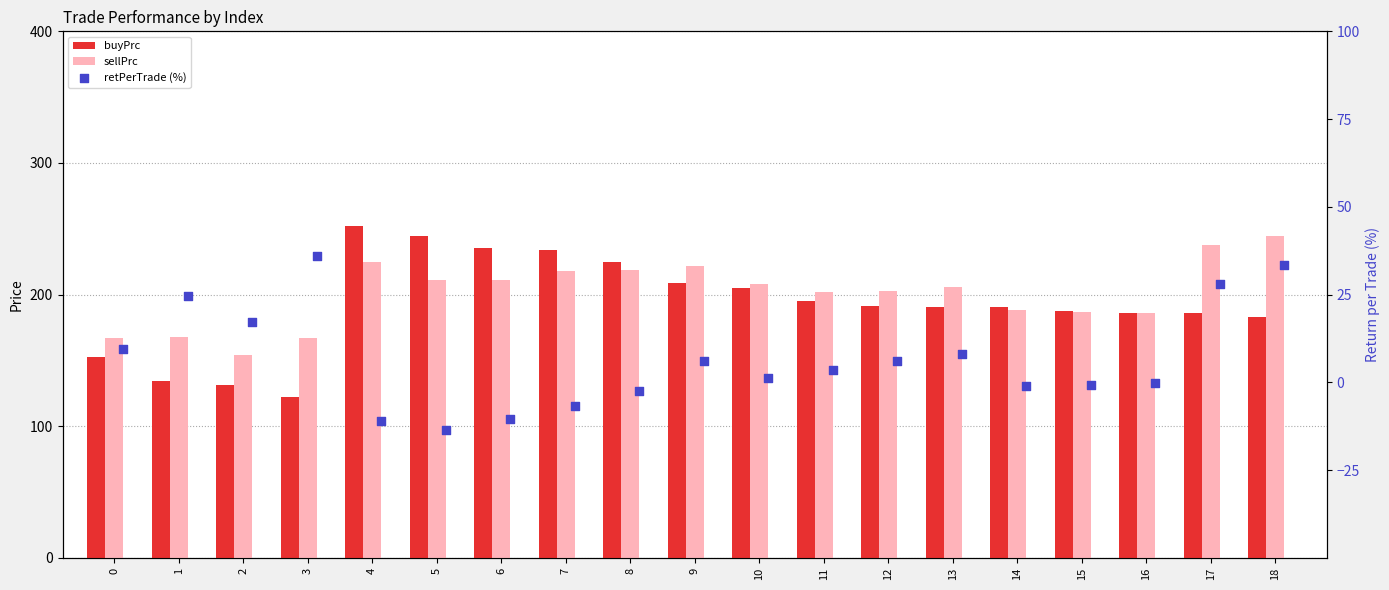

Which series reaches the maximum Y coordinate?

buyPrc